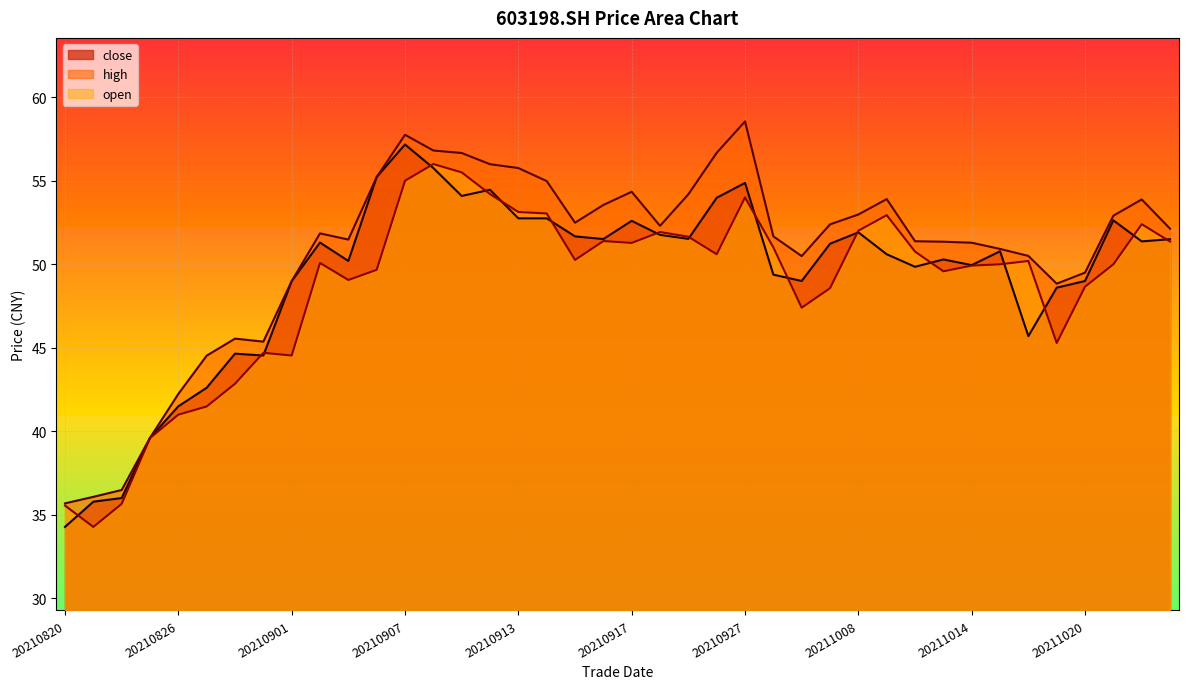

What is the value of the close point at the 36th from the left?

48.6